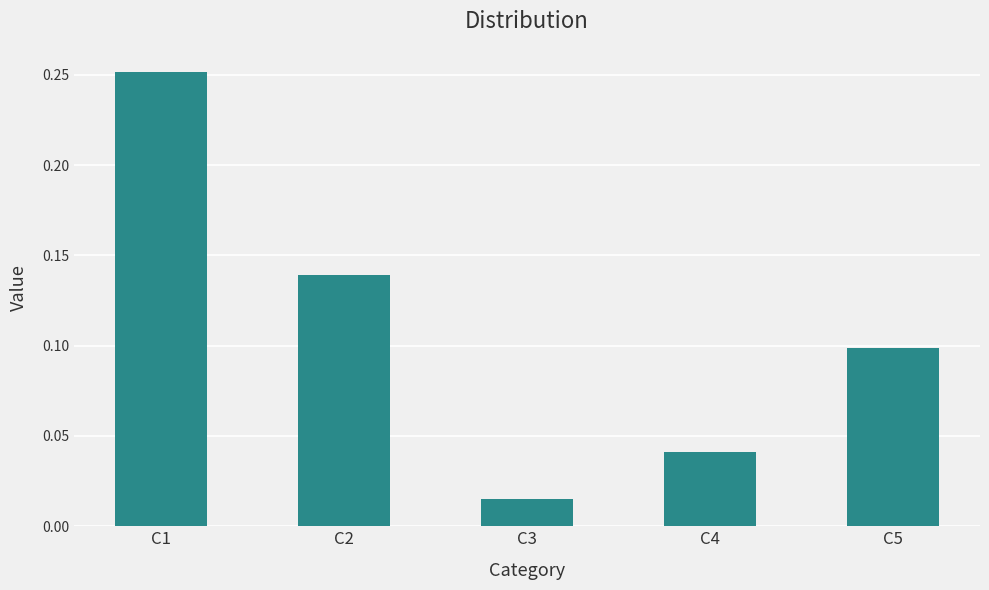

At which label is the value closest to 0?

C3